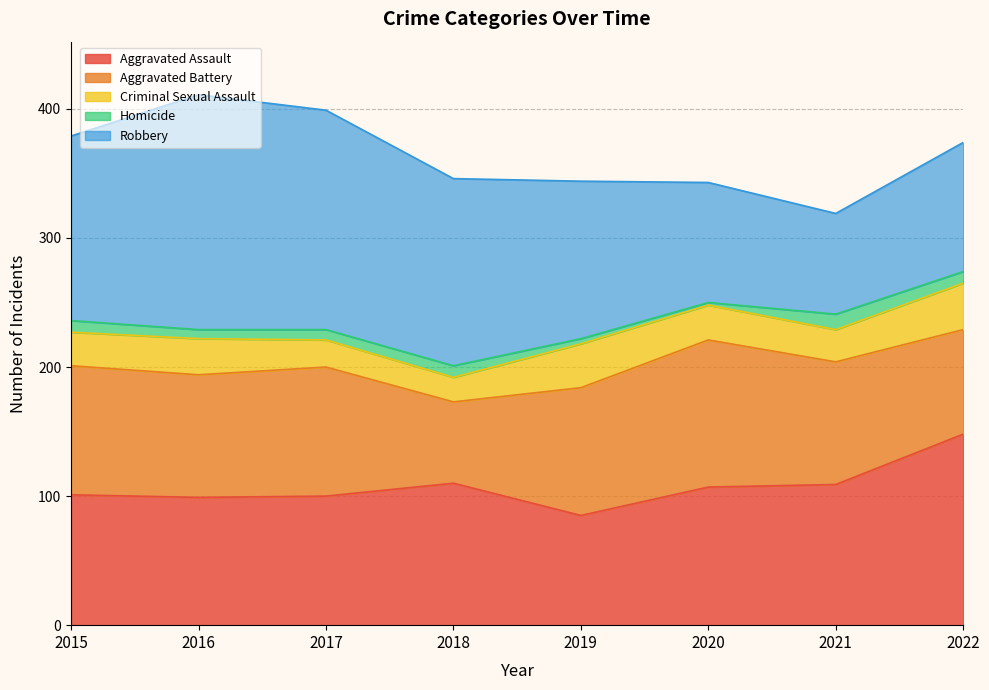

Reading right to left, list all the values displayed in this chart.

Aggravated Assault: 2022=148	2021=109	2020=107	2019=85	2018=110	2017=100	2016=99	2015=101
Aggravated Battery: 2022=81	2021=95	2020=114	2019=99	2018=63	2017=100	2016=95	2015=100
Criminal Sexual Assault: 2022=36	2021=25	2020=27	2019=34	2018=19	2017=21	2016=28	2015=26
Homicide: 2022=9	2021=12	2020=2	2019=4	2018=9	2017=8	2016=7	2015=9
Robbery: 2022=100	2021=78	2020=93	2019=122	2018=145	2017=170	2016=182	2015=143